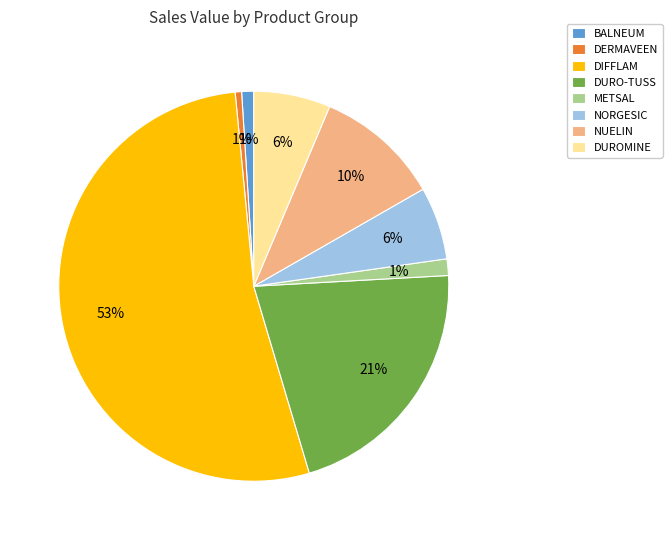

Does any single category account for the majority?

Yes